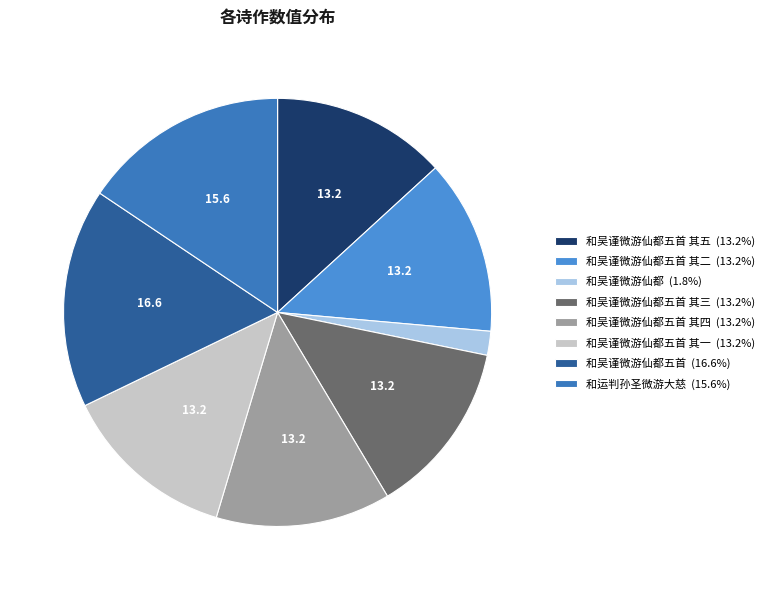

How many segments does this pie chart have?

8